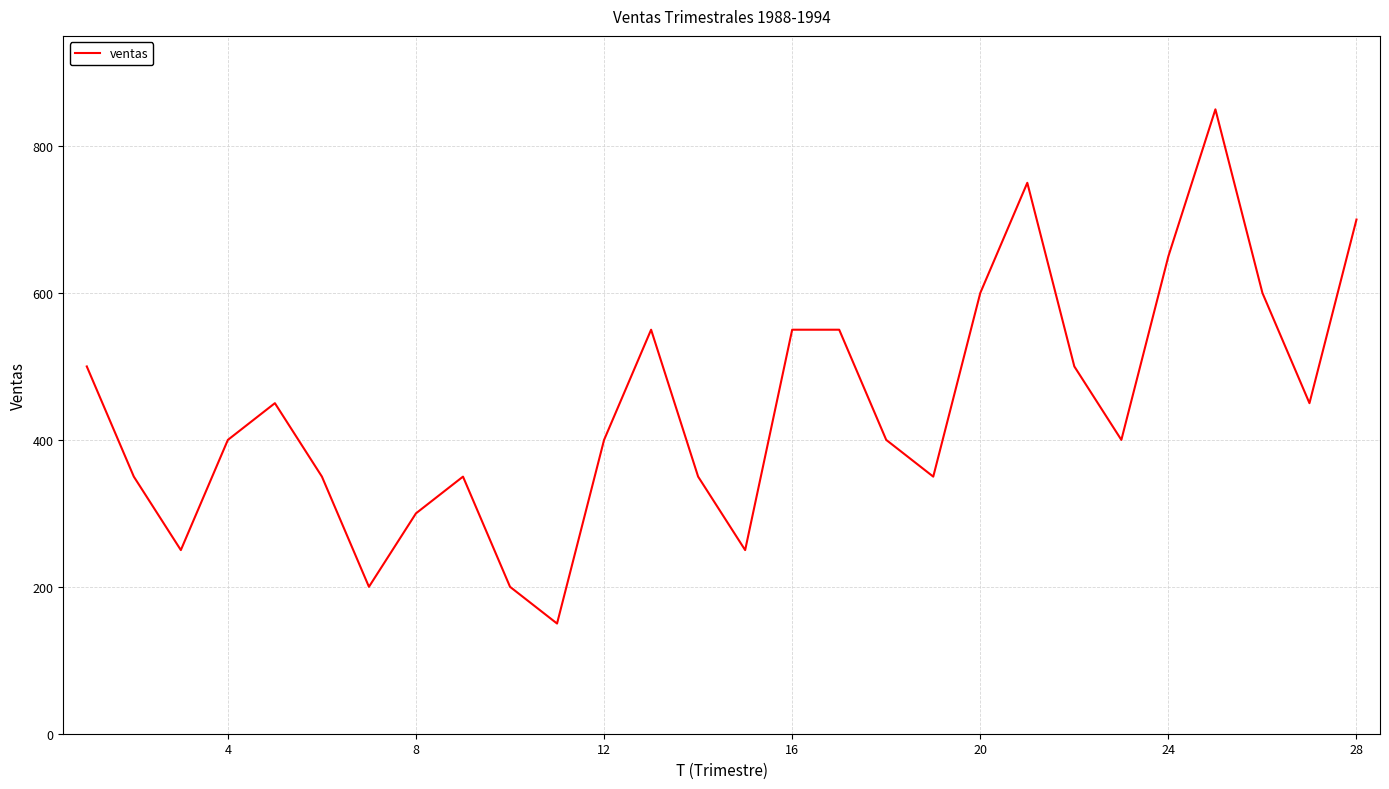

What is the minimum value shown in the chart?

150